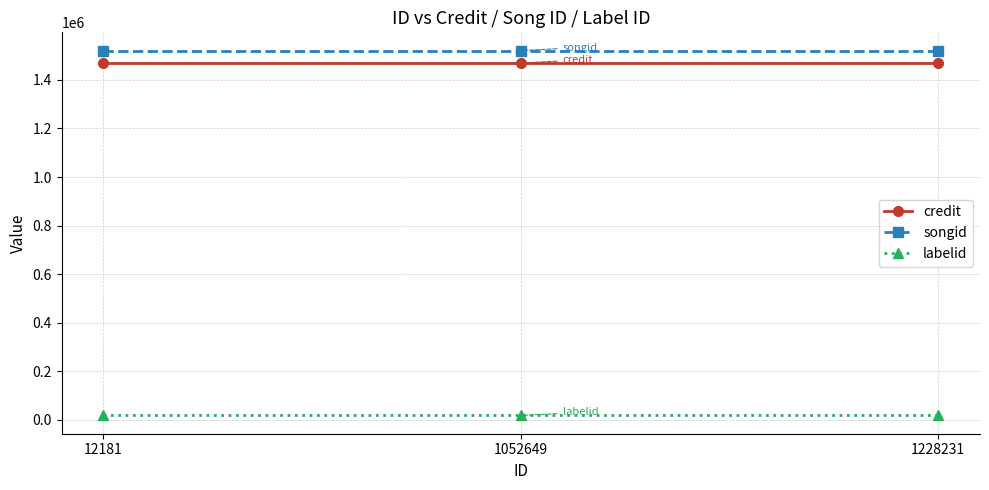

Reading left to right, extract all data points from this chart.

credit: 12181=1469131	1052649=1469131	1228231=1469131
songid: 12181=1520494	1052649=1520494	1228231=1520494
labelid: 12181=18234	1052649=18234	1228231=18234